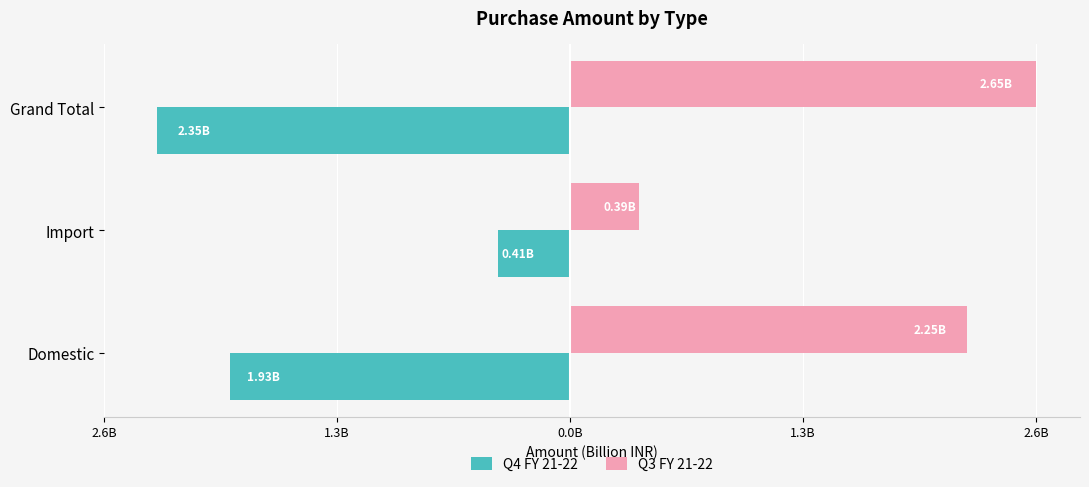

What are all the series names shown in the legend?

Q4 FY 21-22, Q3 FY 21-22